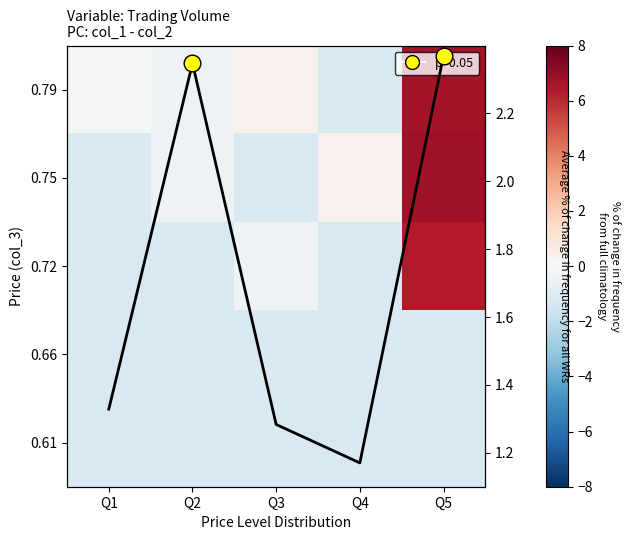

Rank the series at Q4 from lowest to highest value.

0.79, 0.72, 0.66, 0.61, 0.75, avg